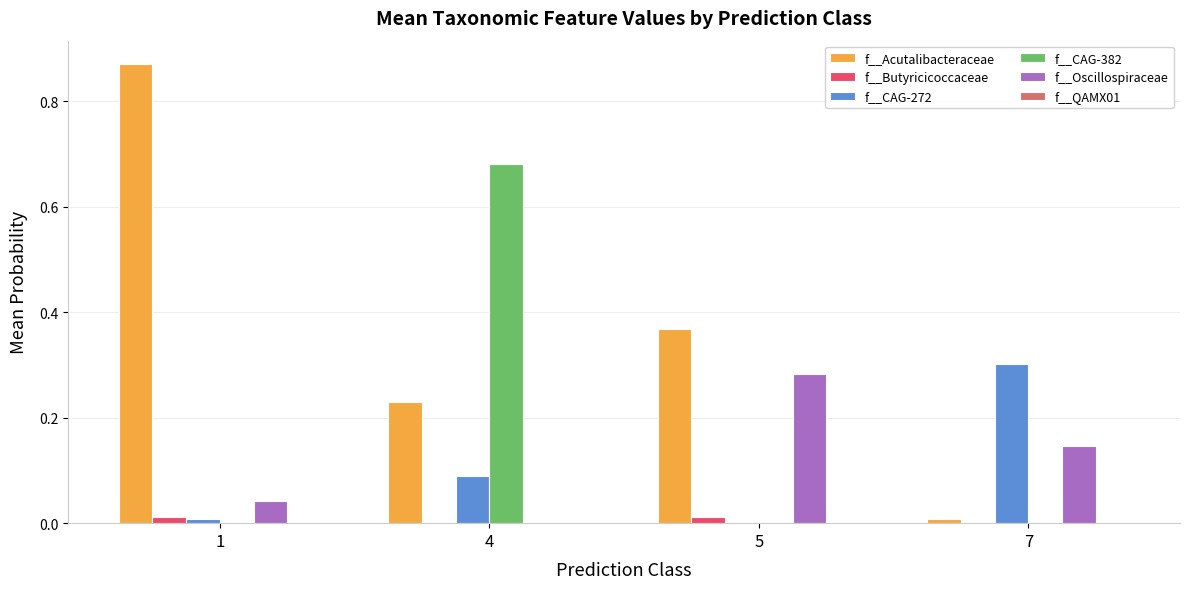

Which series has the largest total across all categories?

f__Acutalibacteraceae